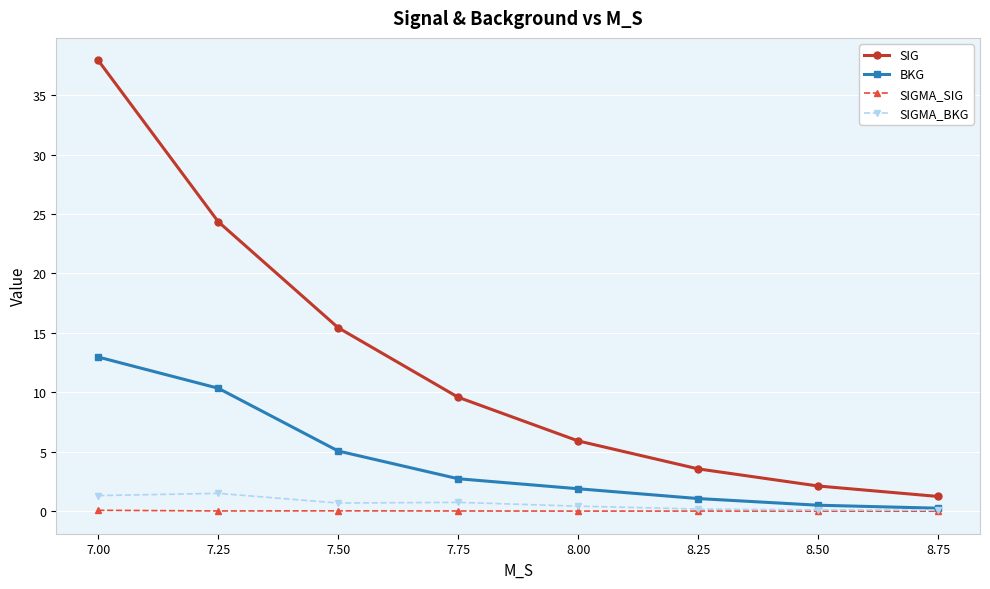

At which label does SIG first exceed 9?

7.00